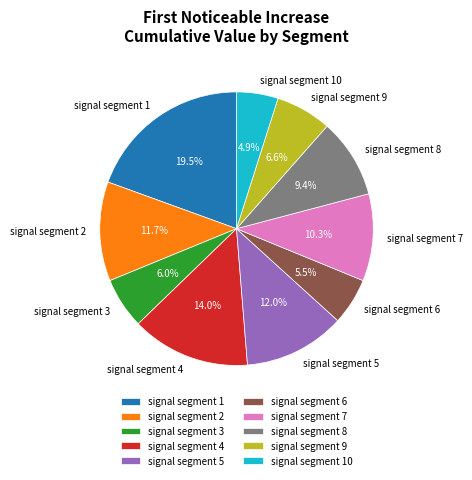

The signal segment 8 slice represents 9% of the pie. True or false?

True